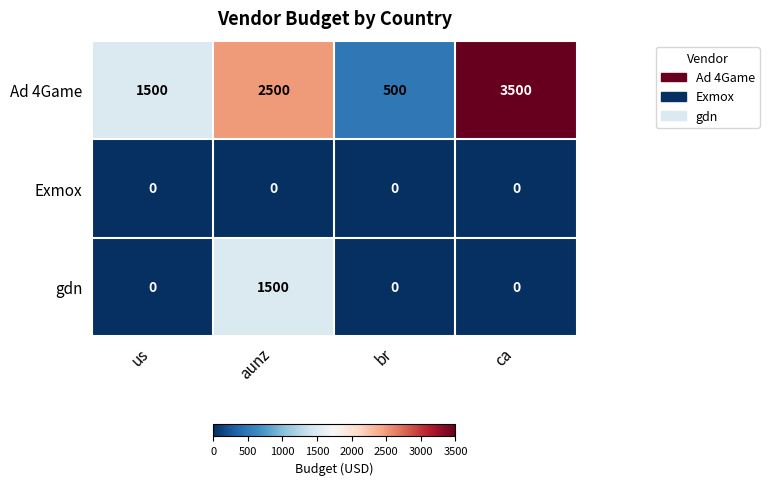

Between us and ca, which series saw the biggest shift?

Ad 4Game